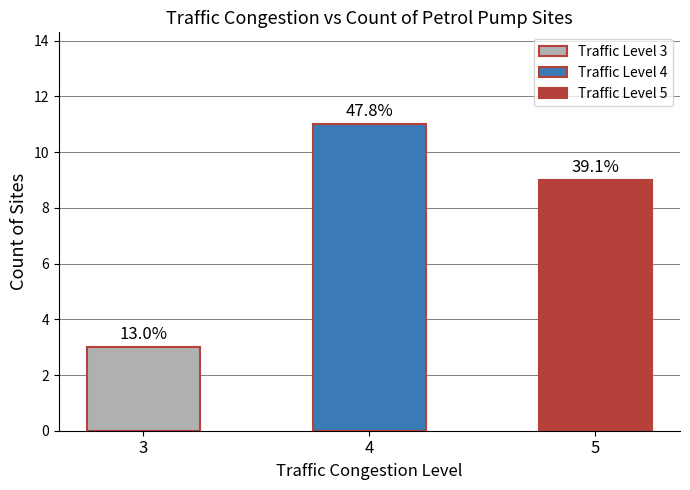

Rank the categories by value from highest to lowest.

4, 5, 3